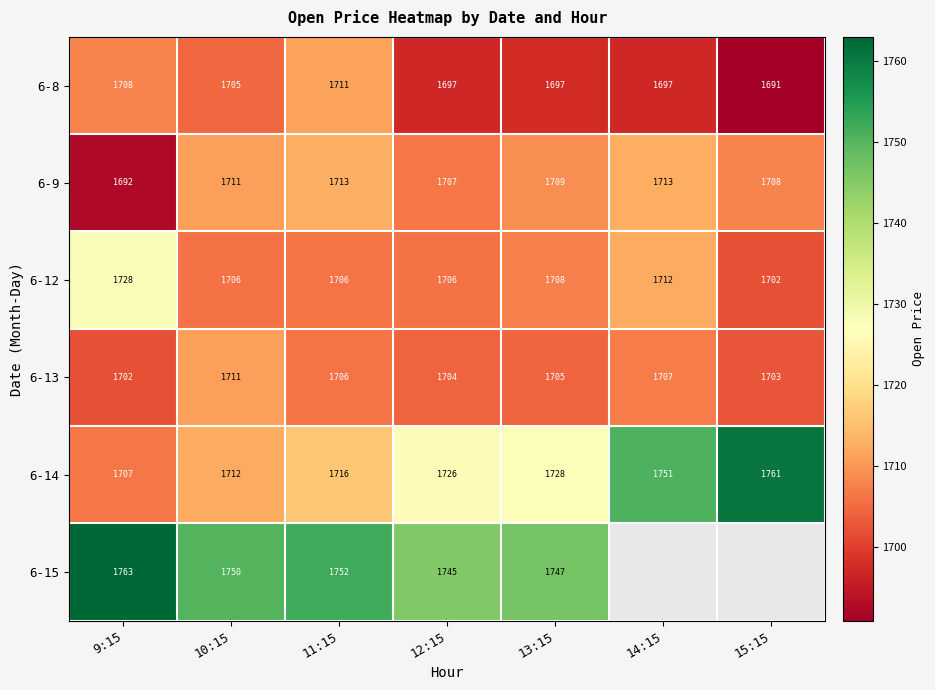

How many categories are shown in the chart?

7